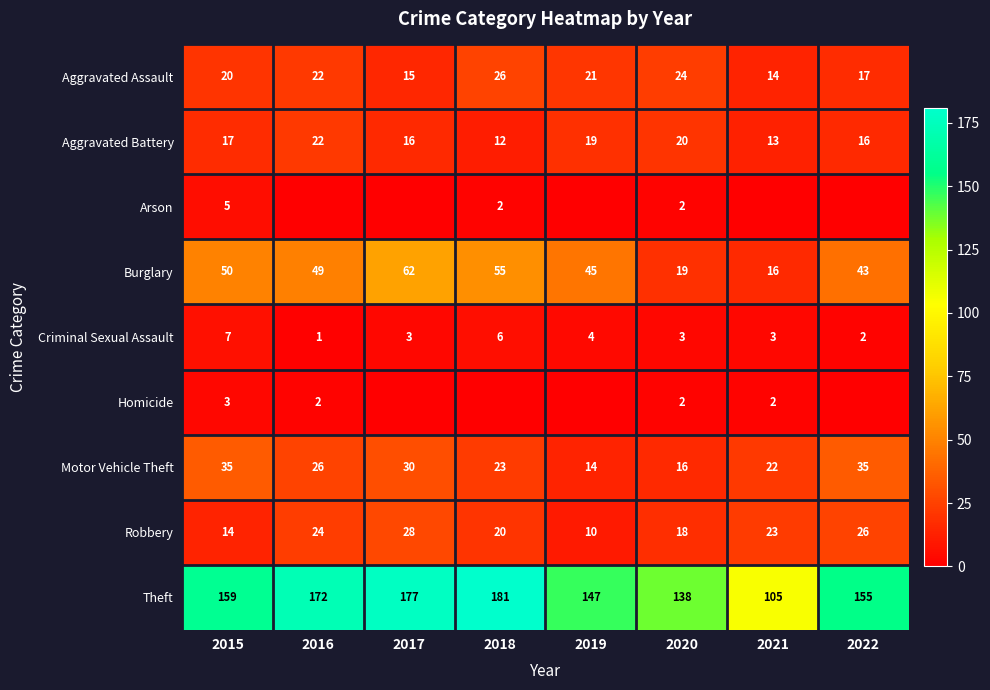

What is the sum of all Theft values?

1234